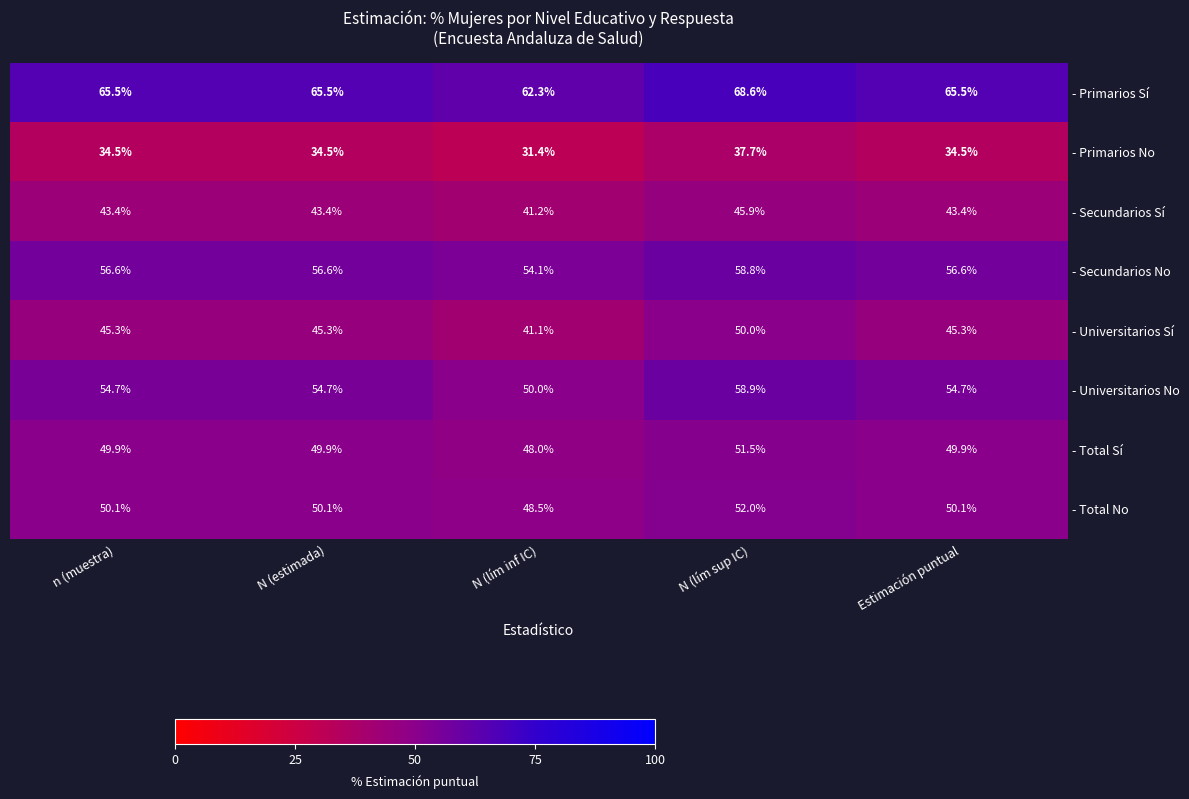

What is the greatest value displayed?

68.6